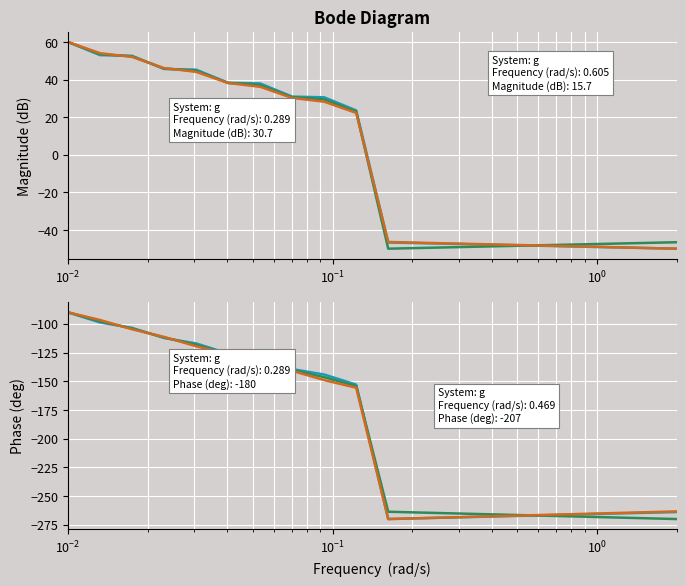

In col_41, how many points are lower than both neighbors (excluding endpoints)?

1